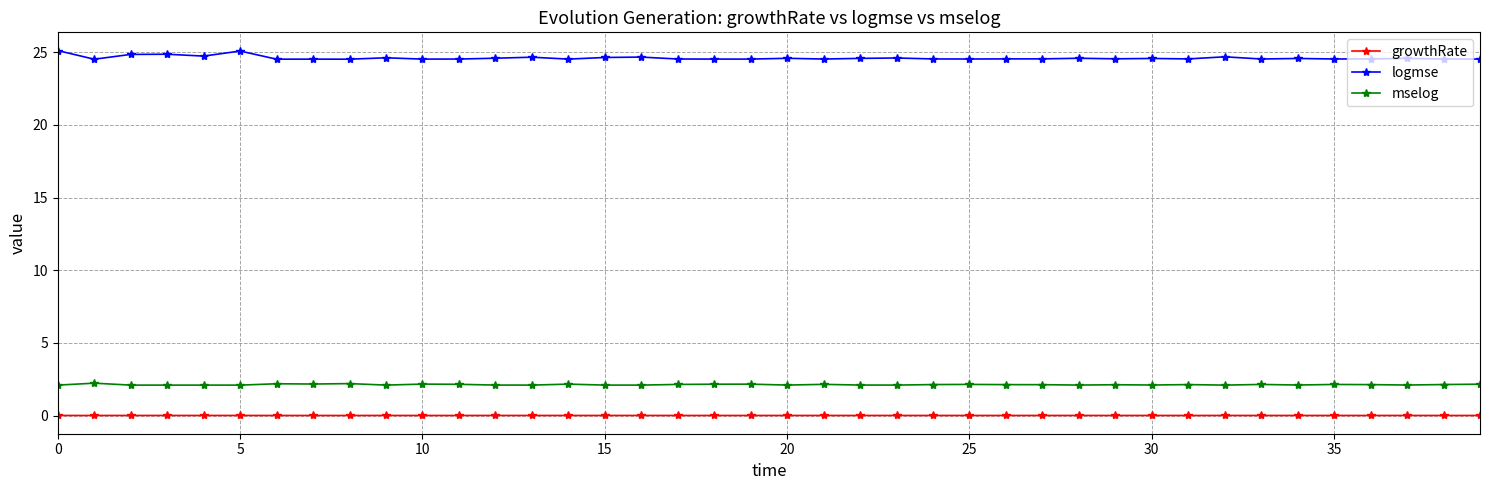

What is the sum of all mselog values?

85.3